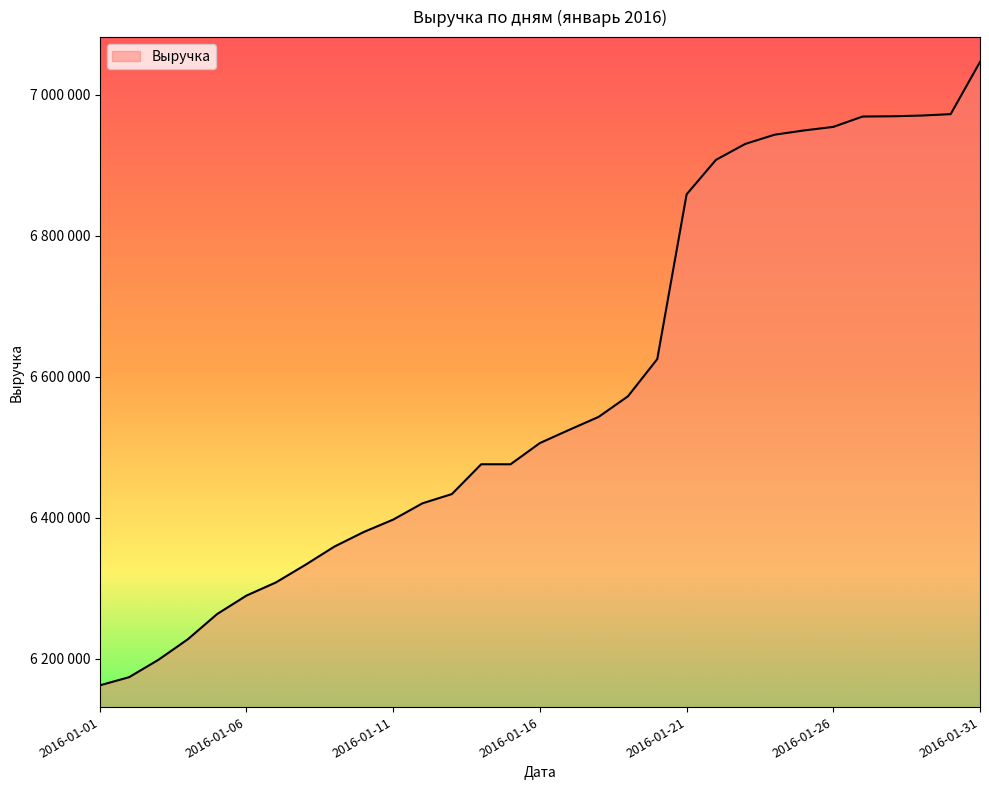

Does the chart display data point markers on the line(s)?

No